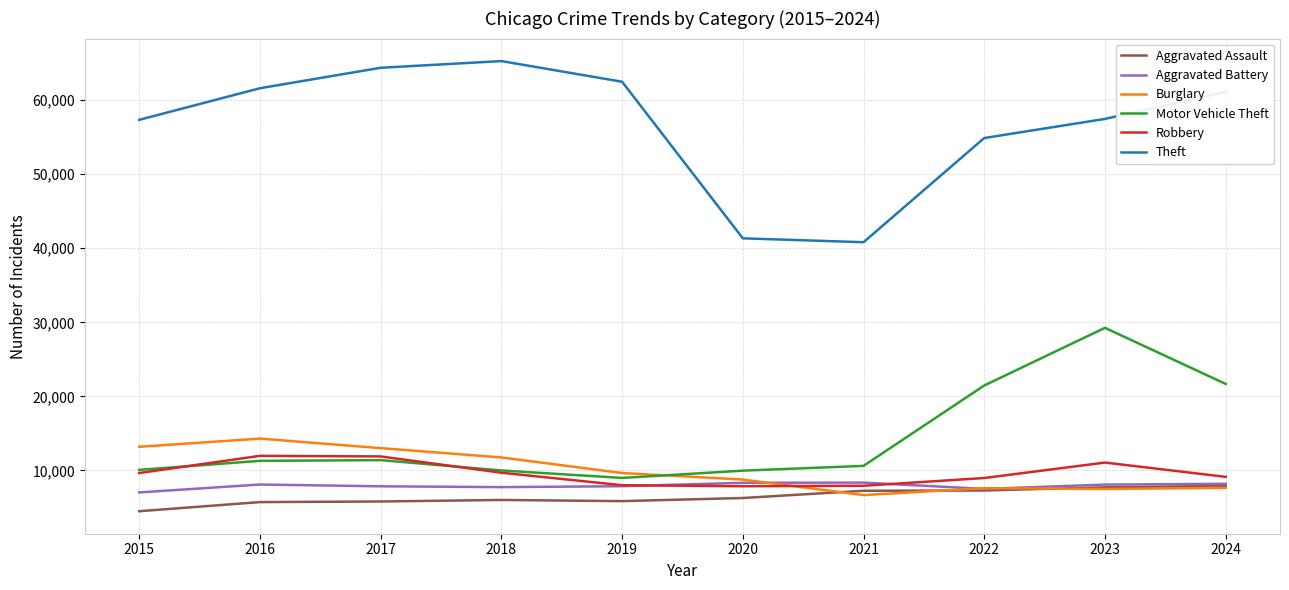

What is the sum of all Robbery values?

96070